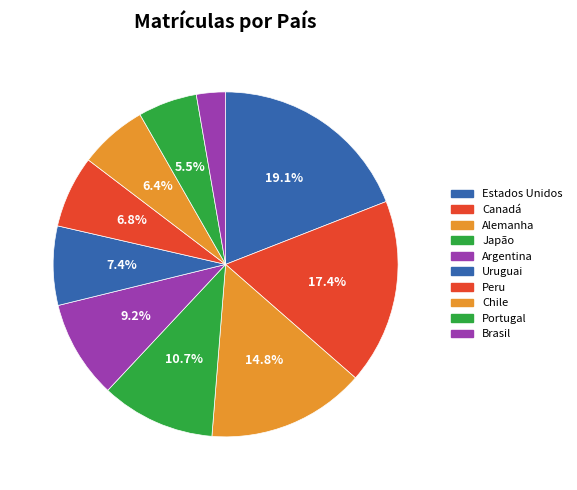

To the nearest percent, what is the difference between the Uruguai and Brasil slice percentages?

5%